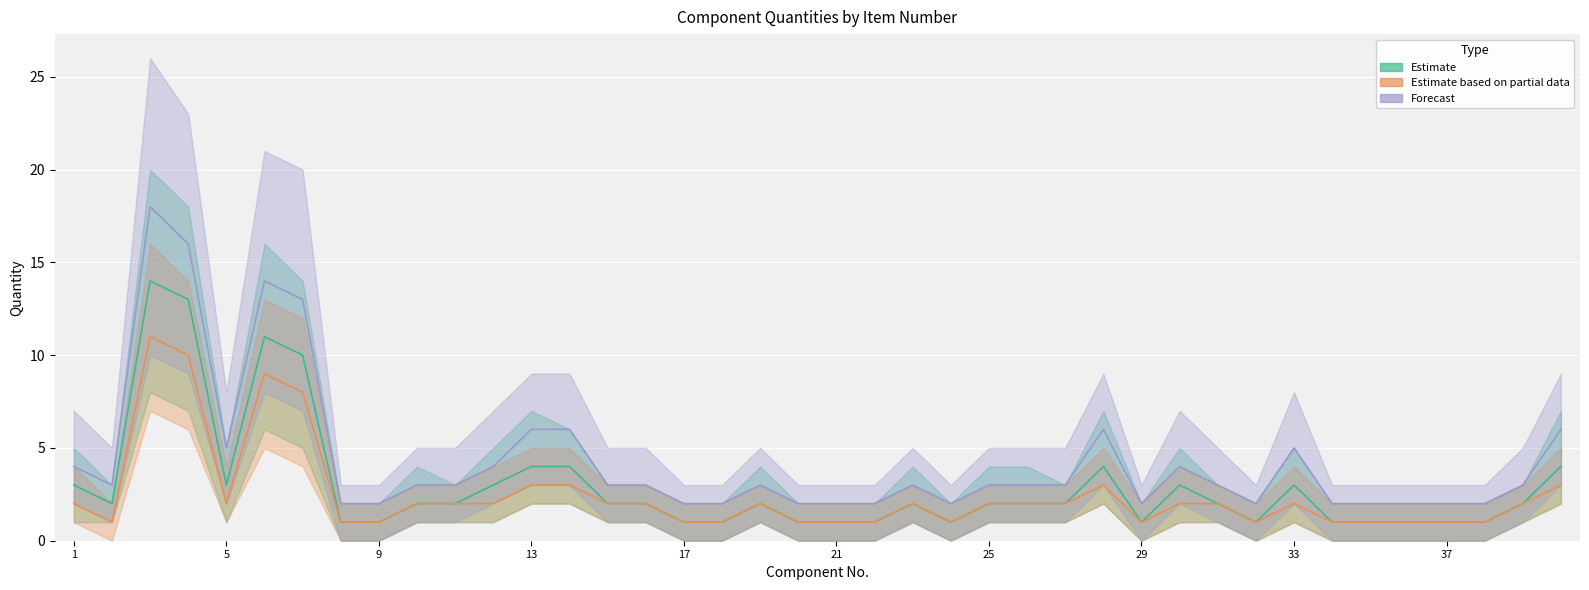

True or false: Forecast and Estimate cross at least once.

False